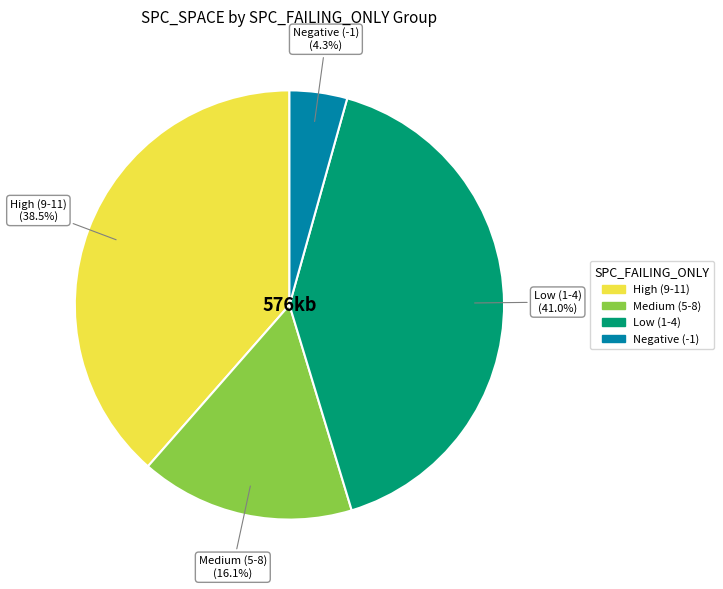

Does any single category account for the majority?

No